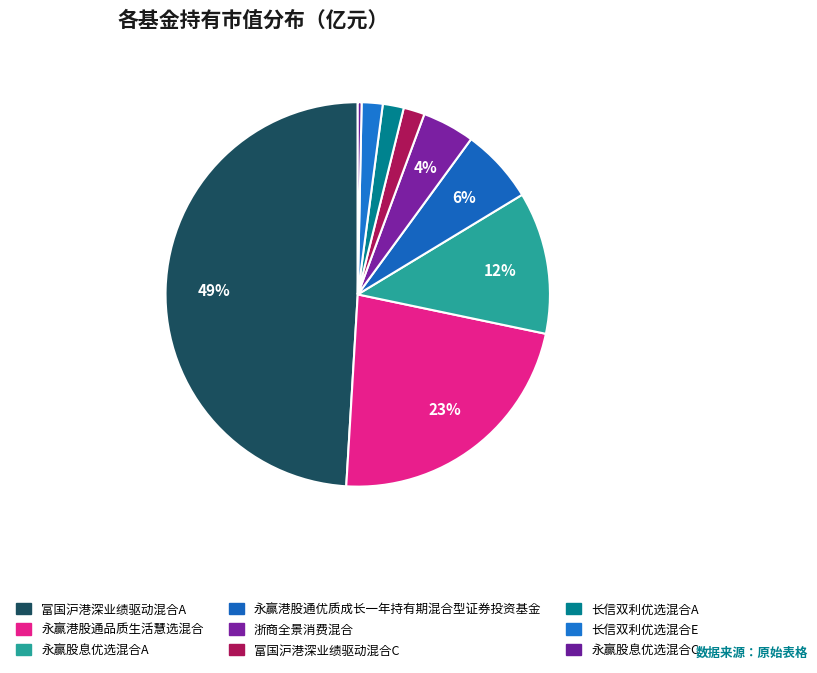

To the nearest percent, what is the difference between the 富国沪港深业绩驱动混合C and 永赢港股通品质生活慧选混合 slice percentages?

21%